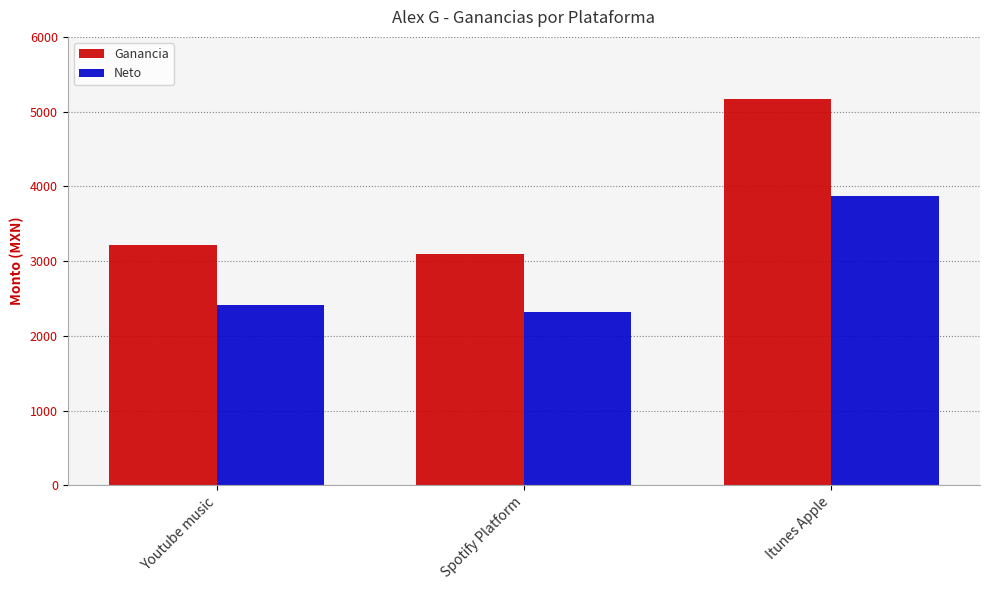

What is the difference between the Ganancia values at Spotify Platform and Itunes Apple?

2070.2